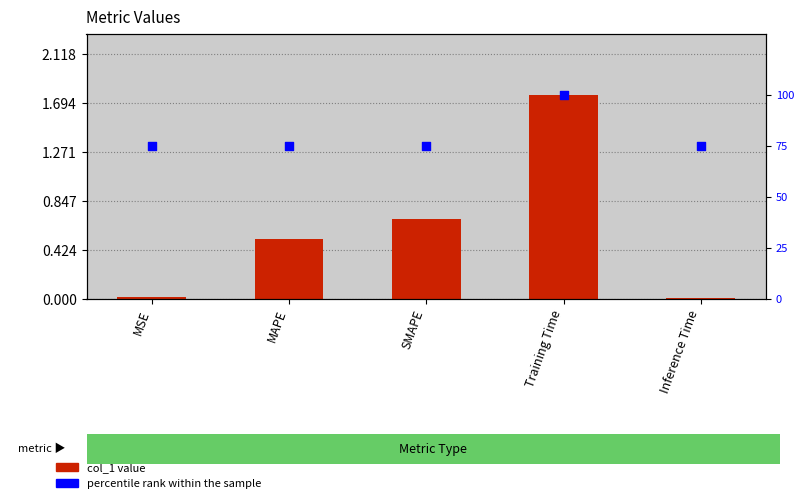

Which series has the largest total across all categories?

percentile rank within the sample